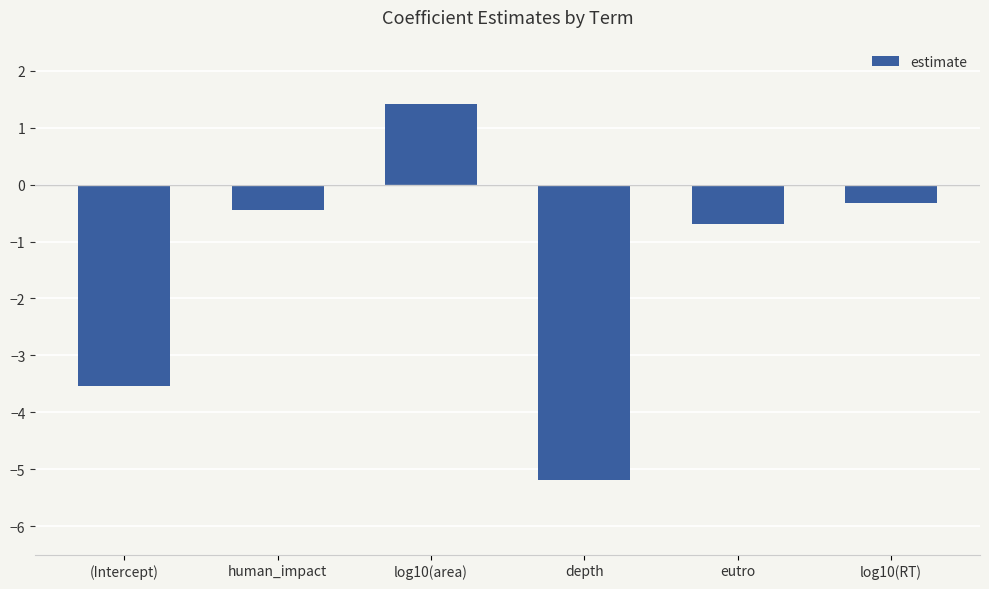

How many positive values are there?

1